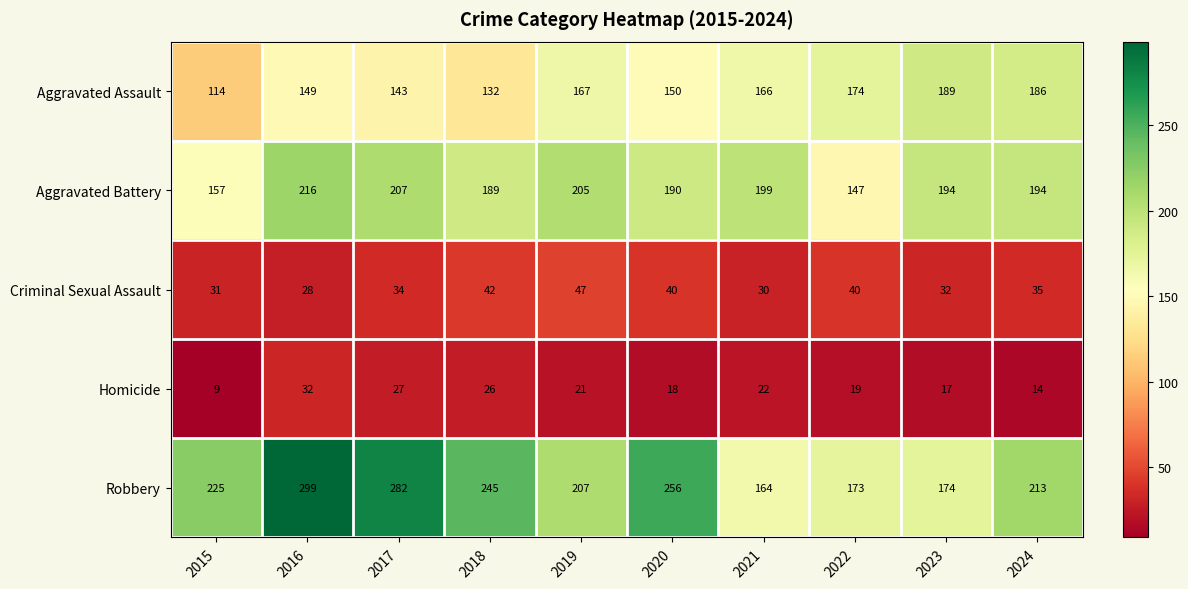

What is the total value across all series at 2024?

642